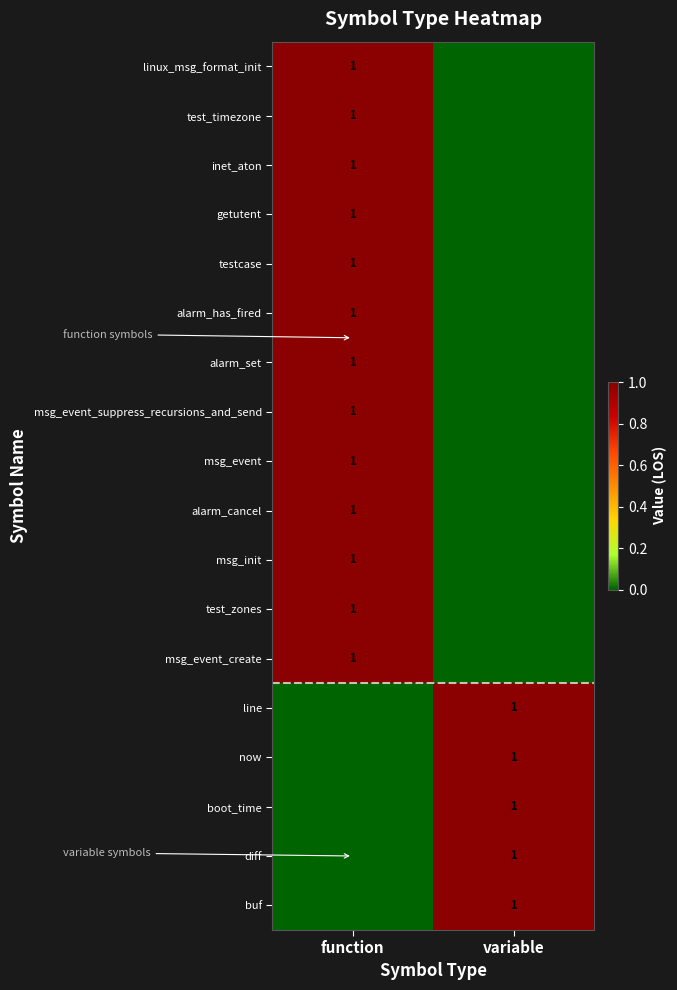

Which label corresponds to the smallest value in the chart?

variable